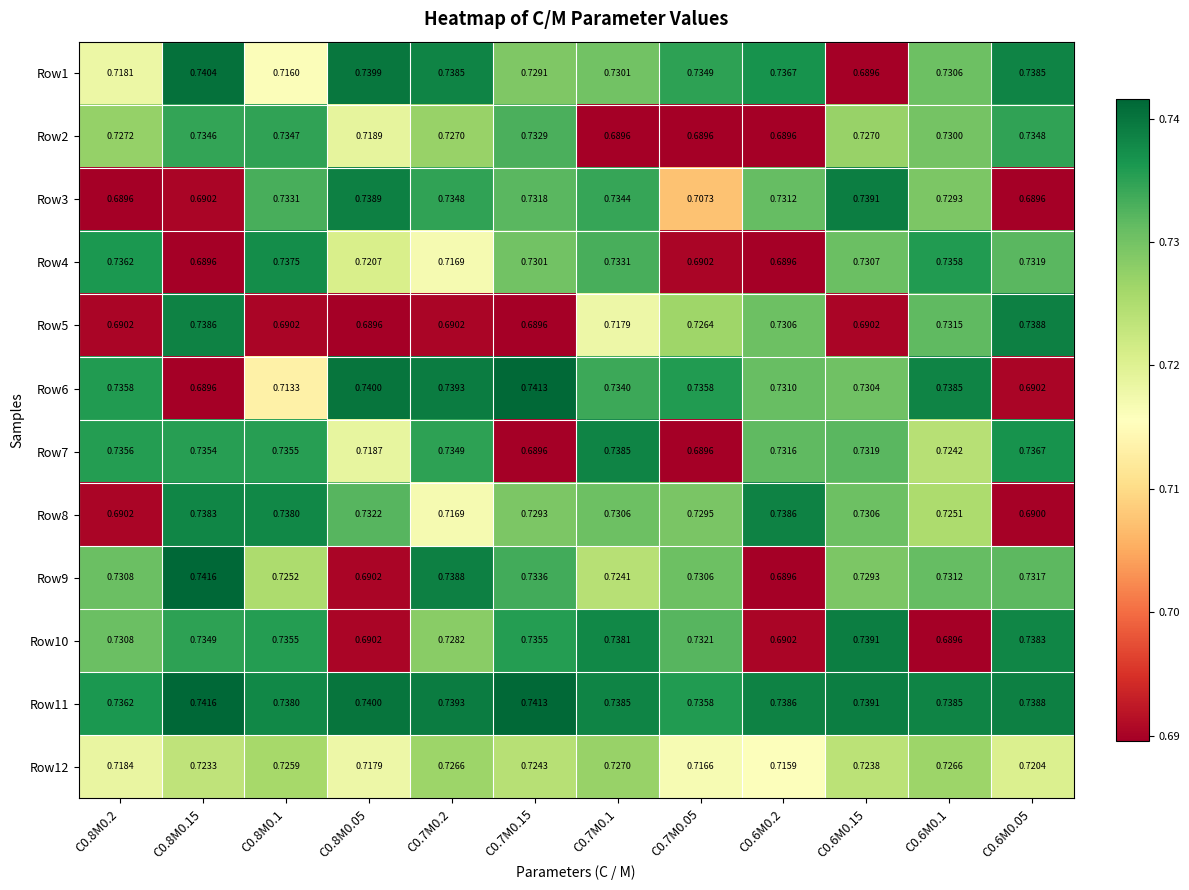

Is the value of Row6 at C0.8M0.1 greater than the value of Row5 at C0.6M0.05?

No